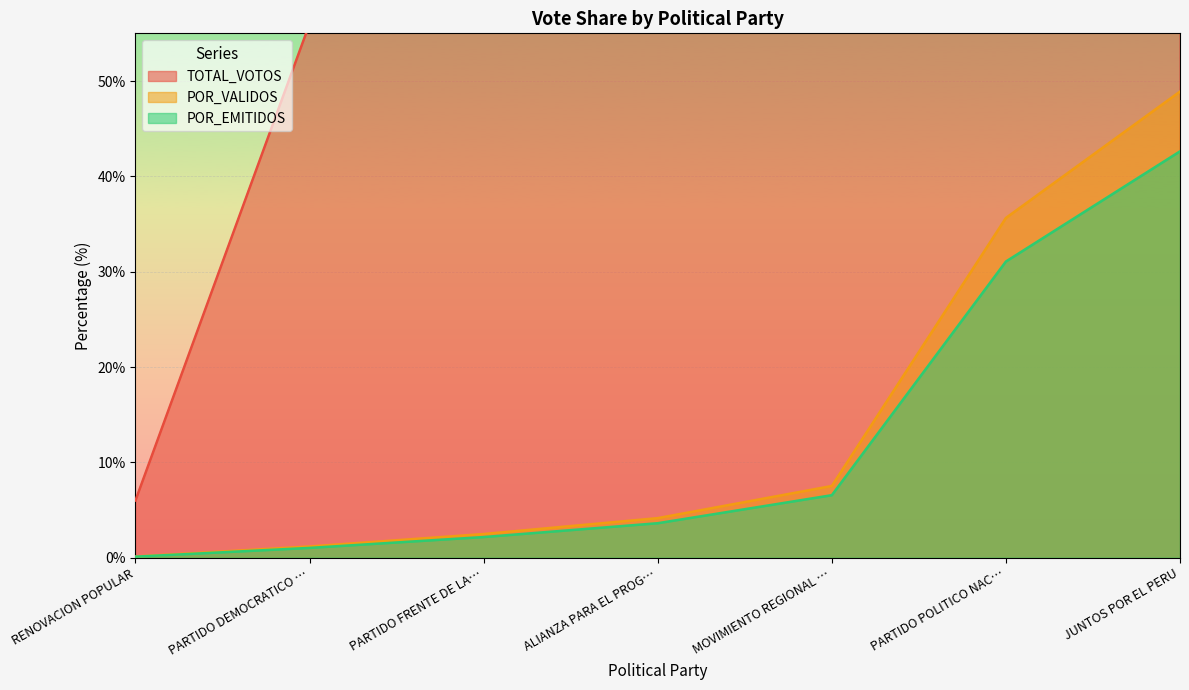

True or false: POR_VALIDOS has more than 1 points higher than both neighbors.

False